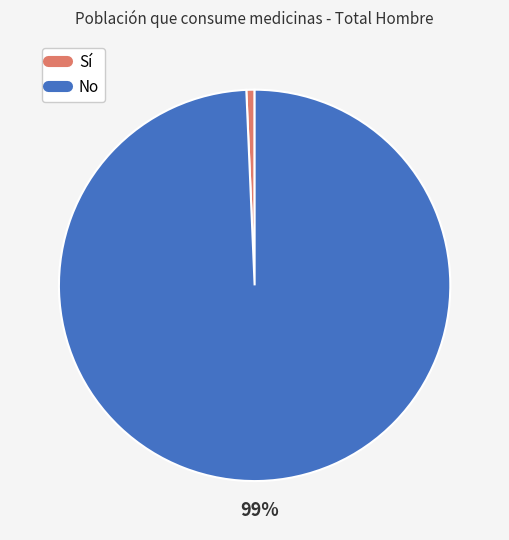

What is the largest slice in the pie chart?

No